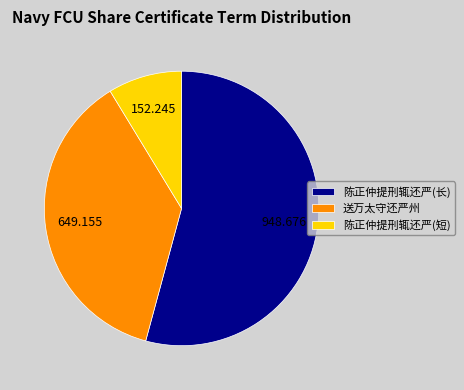

Between 陈正仲提刑辄还严(长) and 送万太守还严州, which is larger?

陈正仲提刑辄还严(长)